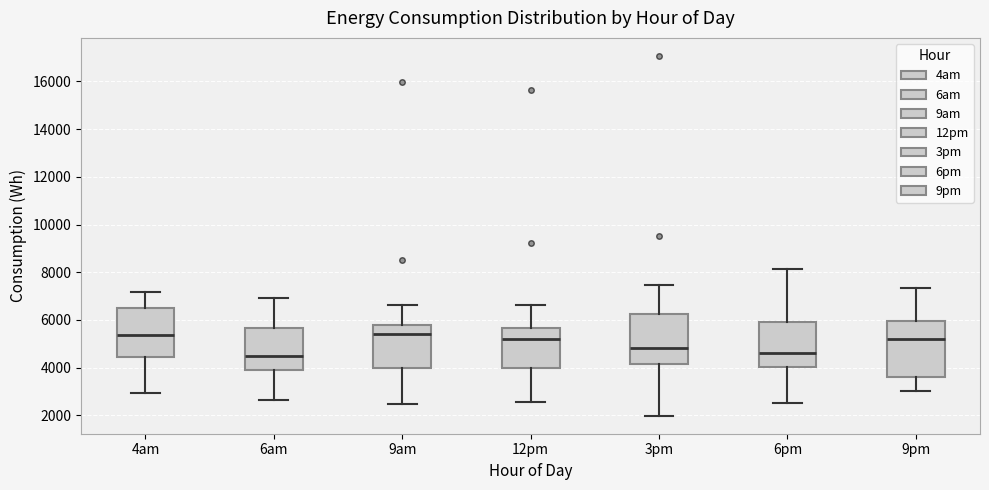

Reading left to right, transcribe this box plot: for each box, give where its median line is, the range the box spans, and where its two whiskers end, as read against the y-axis. The values are not printed on the chart, so give them approximately, as read against the axis.

4am: median 5400, box 4400 to 6600, whiskers 3000 to 7200
6am: median 4400, box 4000 to 5600, whiskers 2600 to 7000
9am: median 5400, box 4000 to 5800, whiskers 2400 to 6600
12pm: median 5200, box 4000 to 5600, whiskers 2600 to 6600
3pm: median 4800, box 4200 to 6200, whiskers 2000 to 7400
6pm: median 4600, box 4000 to 6000, whiskers 2600 to 8200
9pm: median 5200, box 3600 to 6000, whiskers 3000 to 7400